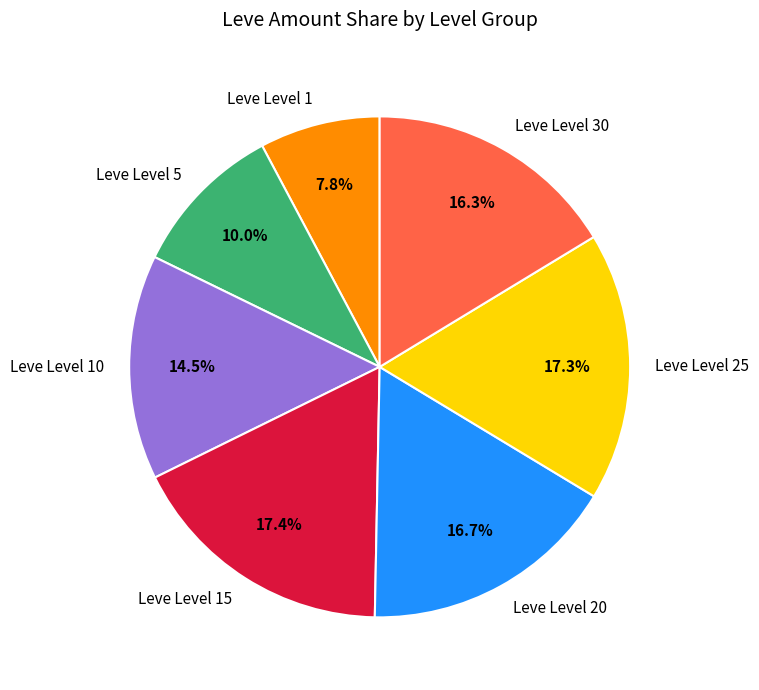

Is there any slice that represents more than half of the pie?

No